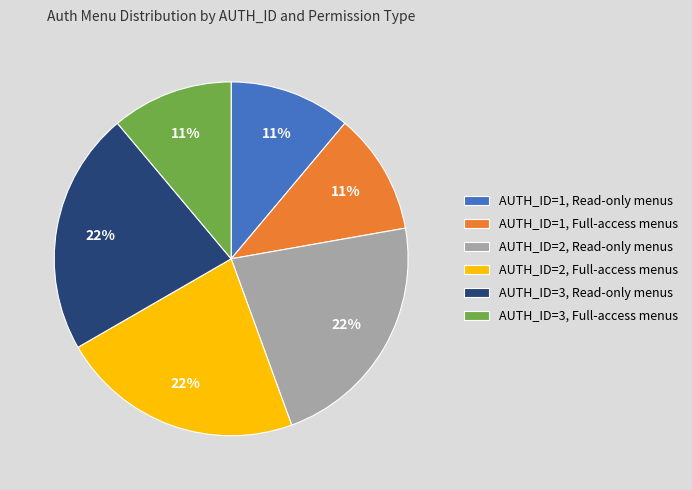

To the nearest percent, what portion does AUTH_ID=3, Read-only menus represent?

22%